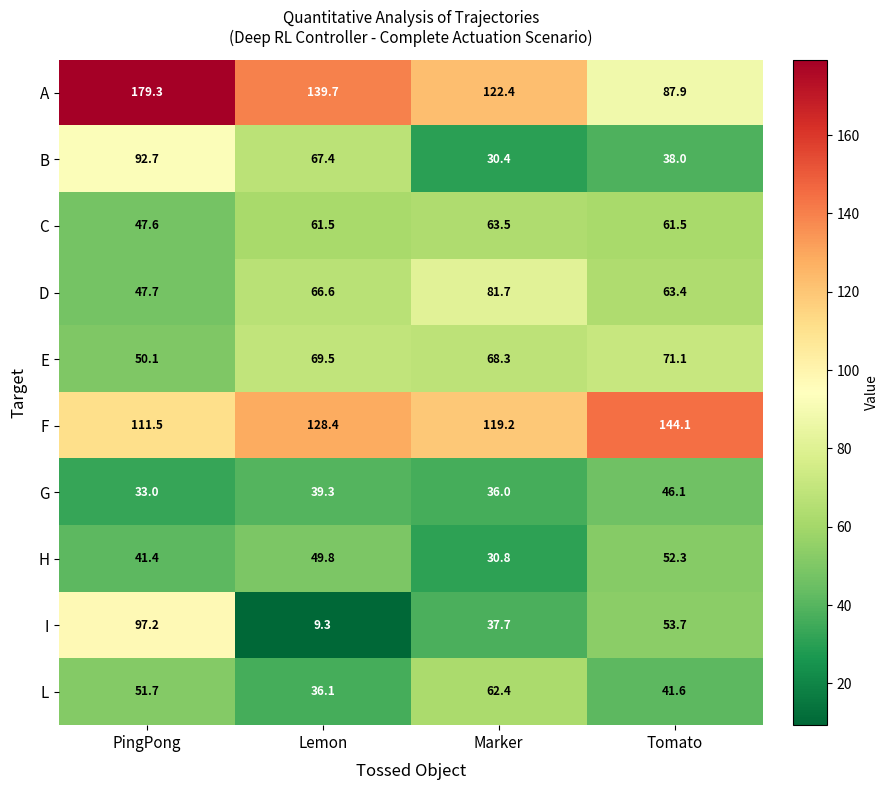

What is the total value across all series at Tomato?

659.7